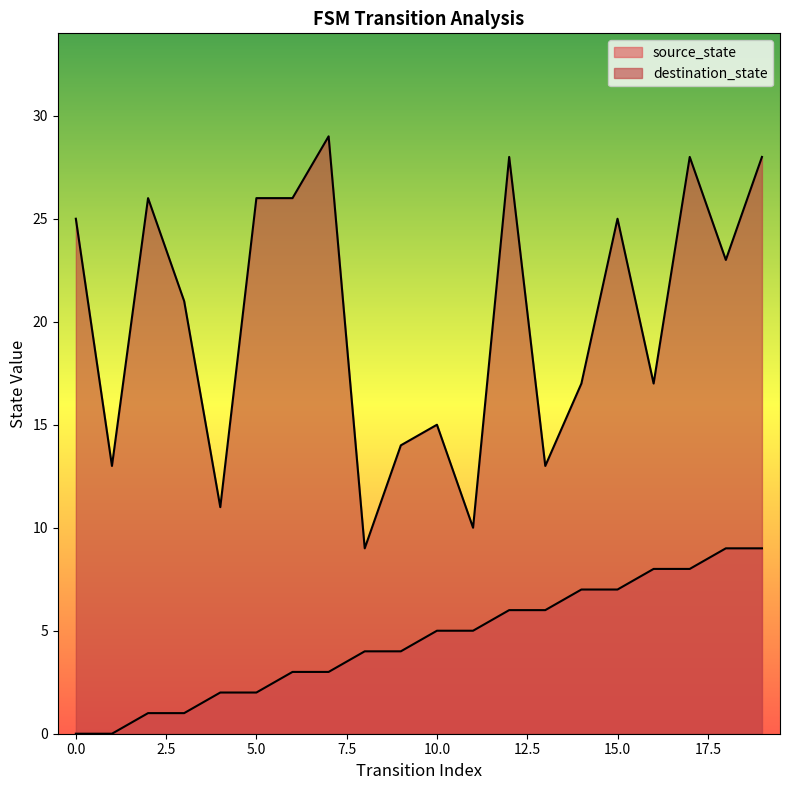

Reading left to right, what are all the values shown in this chart?

source_state: 0	0	1	1	2	2	3	3	4	4	5	5	6	6	7	7	8	8	9	9
destination_state: 25	13	26	21	11	26	26	29	9	14	15	10	28	13	17	25	17	28	23	28